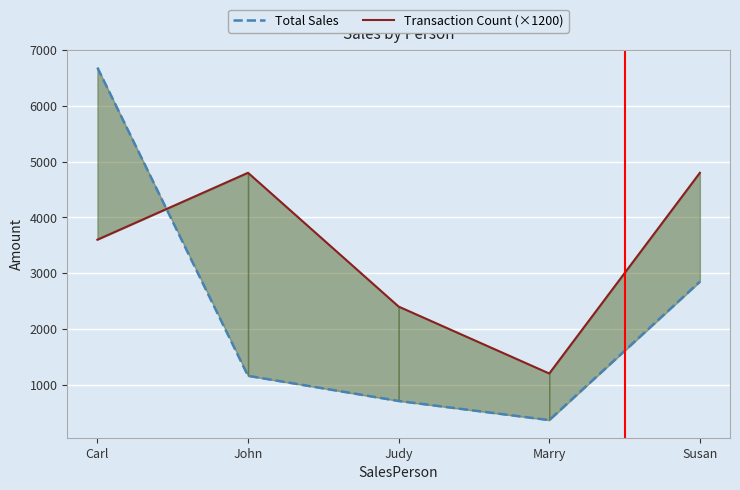

Rank the series by their maximum value, from highest to lowest.

Total Sales, Transaction Count (×1200)